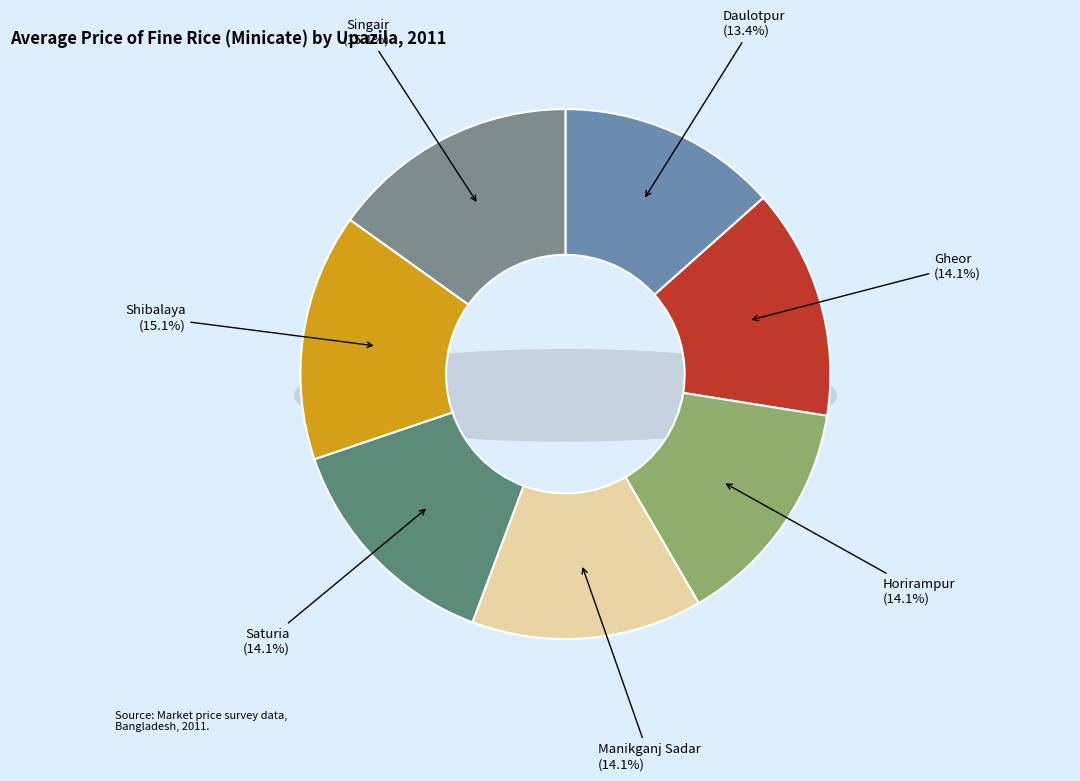

To the nearest percent, what portion does Gheor represent?

14%